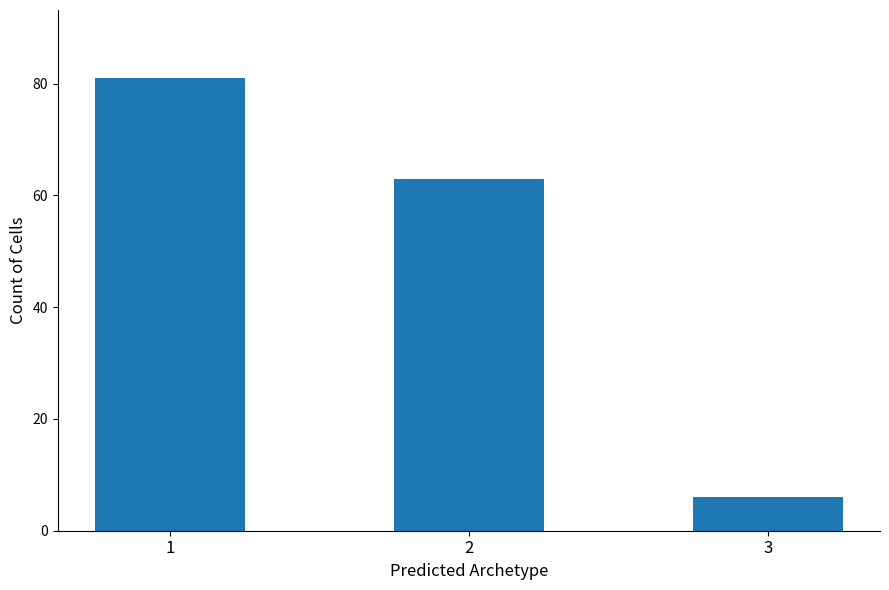

Count the values in the range 6 to 81.

3